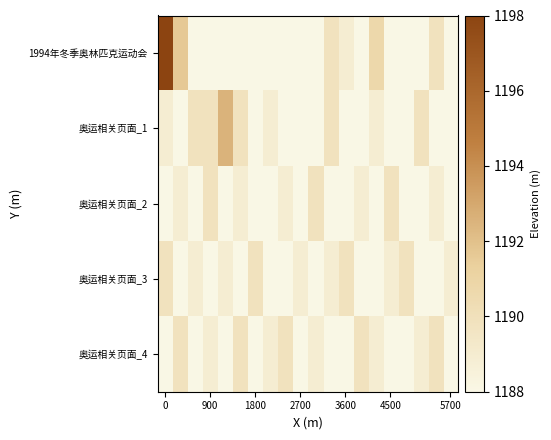

Which series has the largest range (max minus min)?

1994年冬季奥林匹克运动会